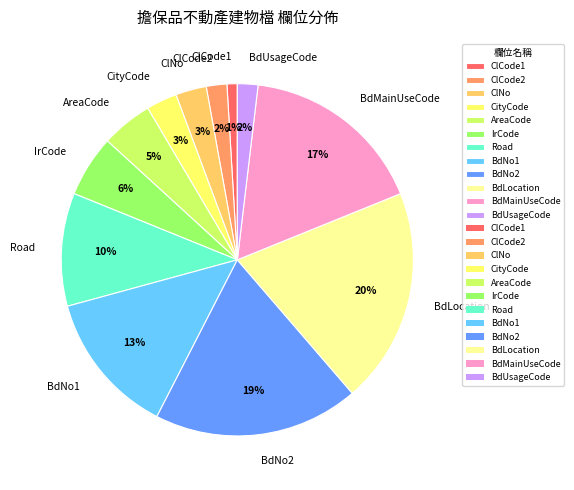

How many segments does this pie chart have?

12